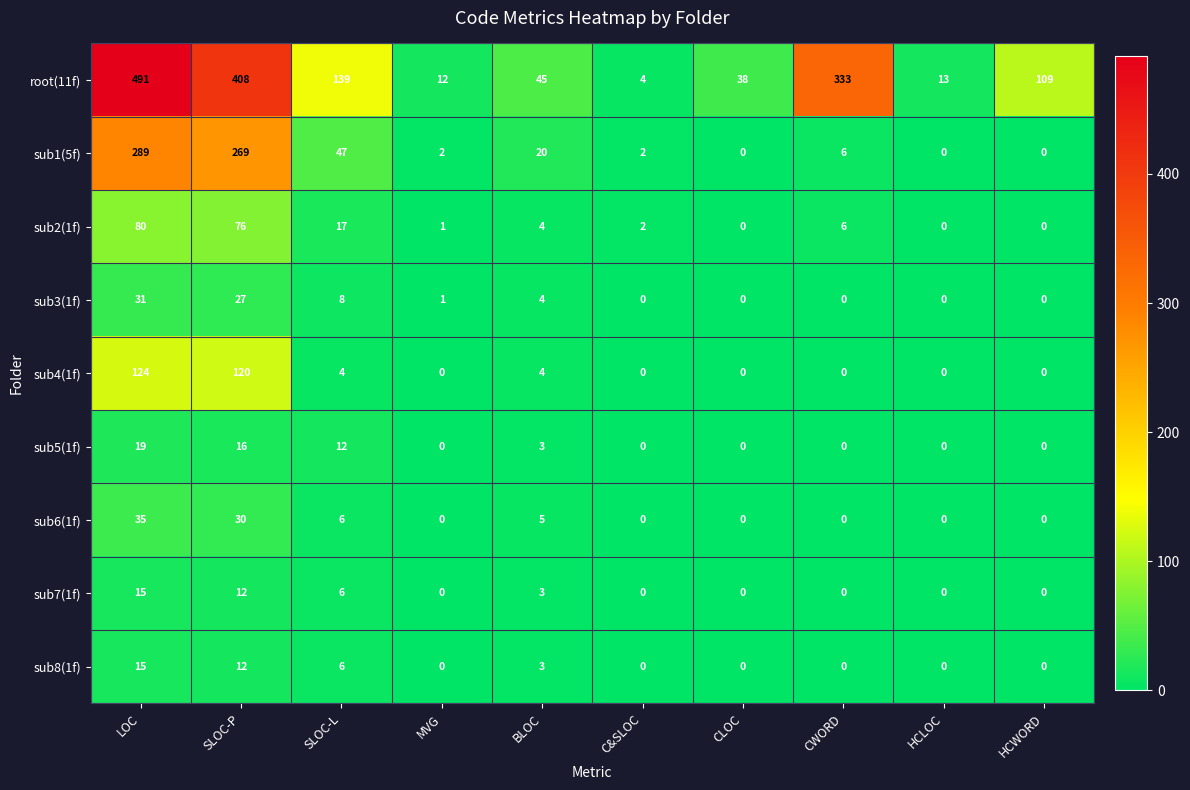

At how many categories does at least one series exceed 378?

2